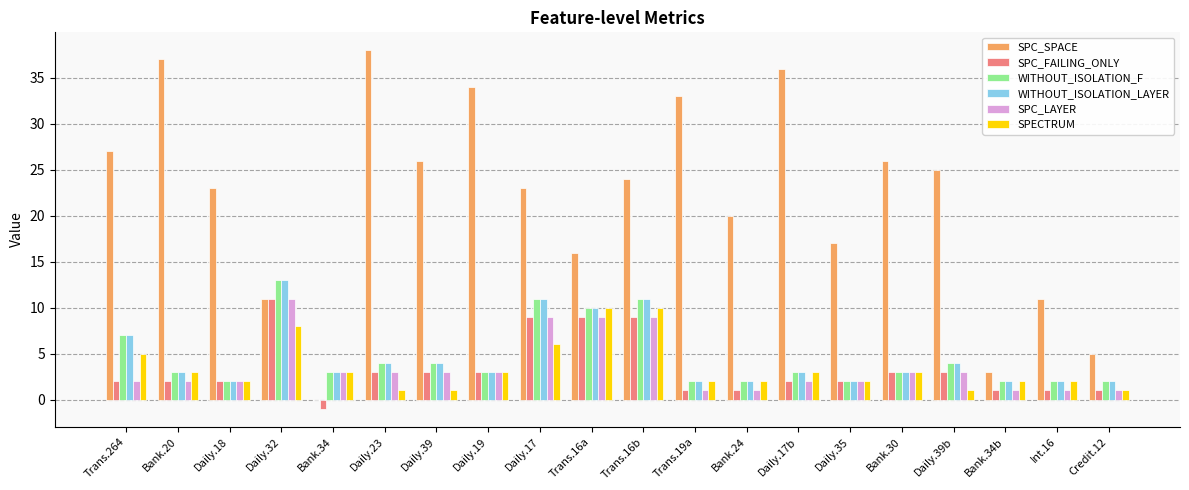

At which label does WITHOUT_ISOLATION_F reach its peak?

Daily.32